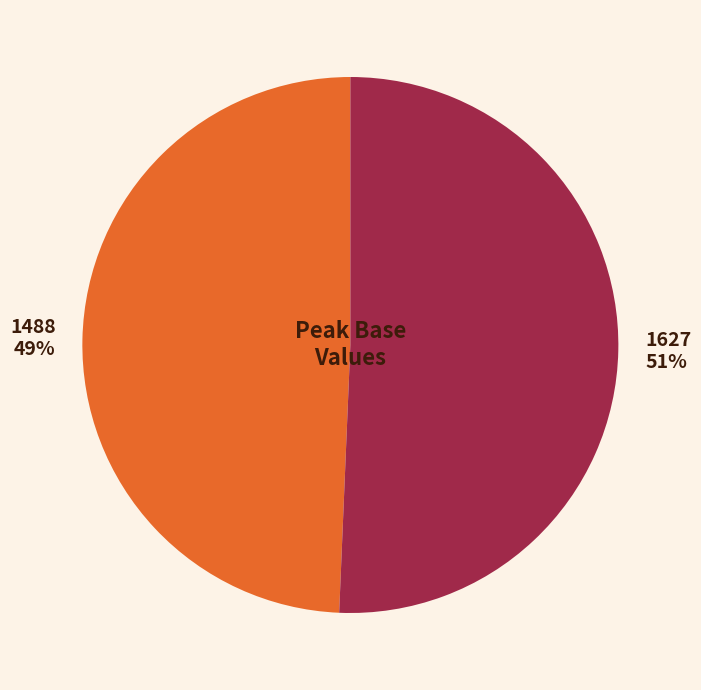

What is the largest slice in the pie chart?

1627